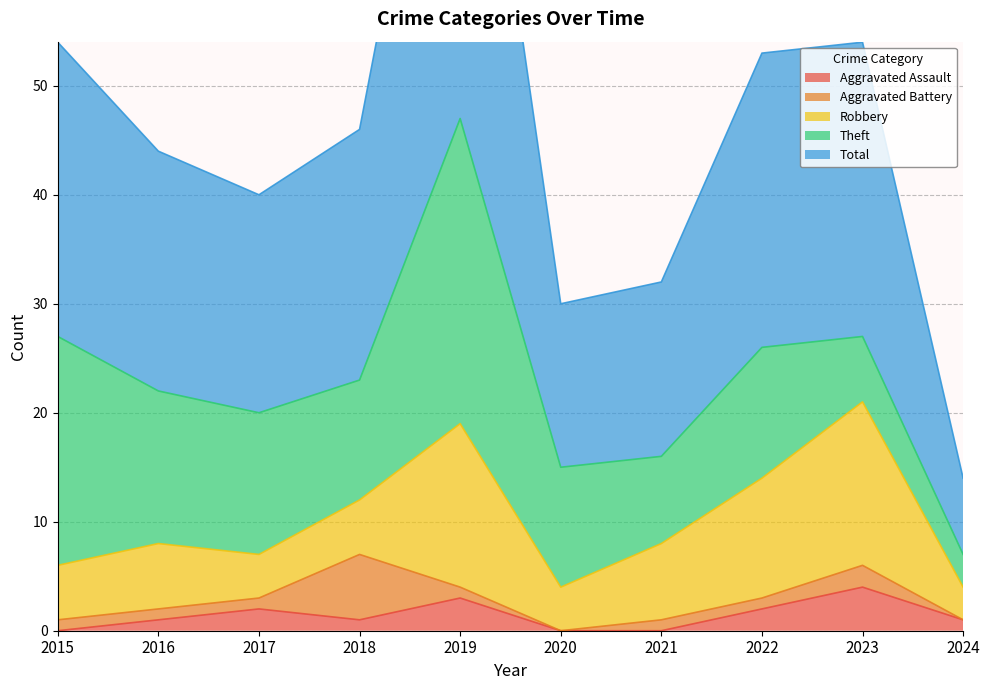

Which label corresponds to the largest value in the chart?

2019